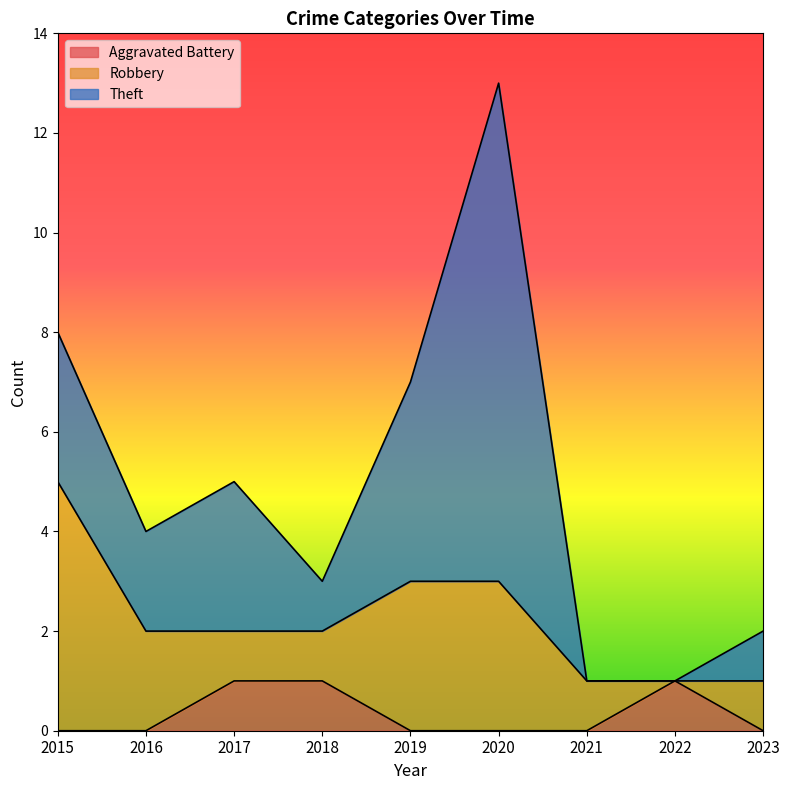

Reading left to right, what are all the values shown in this chart?

Aggravated Battery: 2015=0	2016=0	2017=1	2018=1	2019=0	2020=0	2021=0	2022=1	2023=0
Robbery: 2015=5	2016=2	2017=1	2018=1	2019=3	2020=3	2021=1	2022=0	2023=1
Theft: 2015=3	2016=2	2017=3	2018=1	2019=4	2020=10	2021=0	2022=0	2023=1